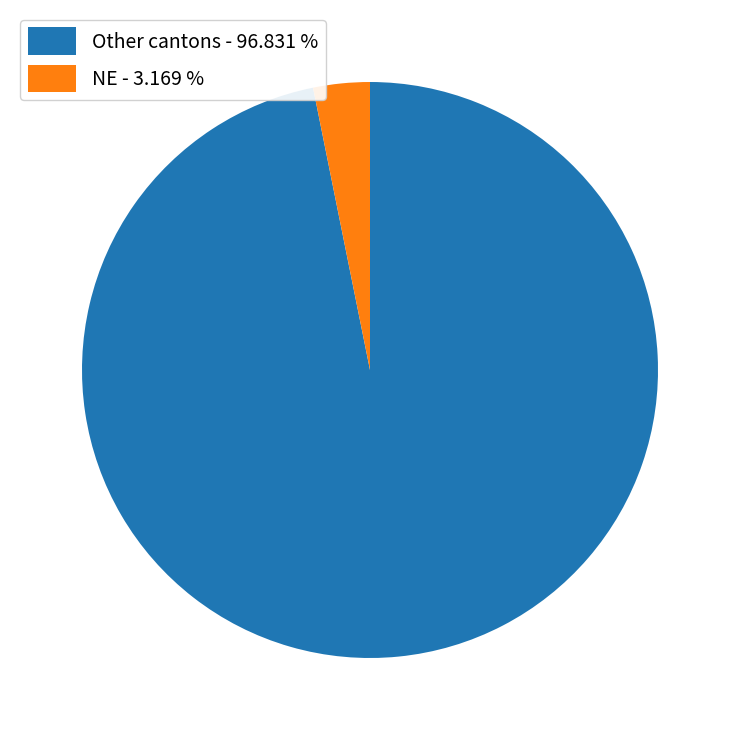

Is there a majority slice in this chart?

Yes